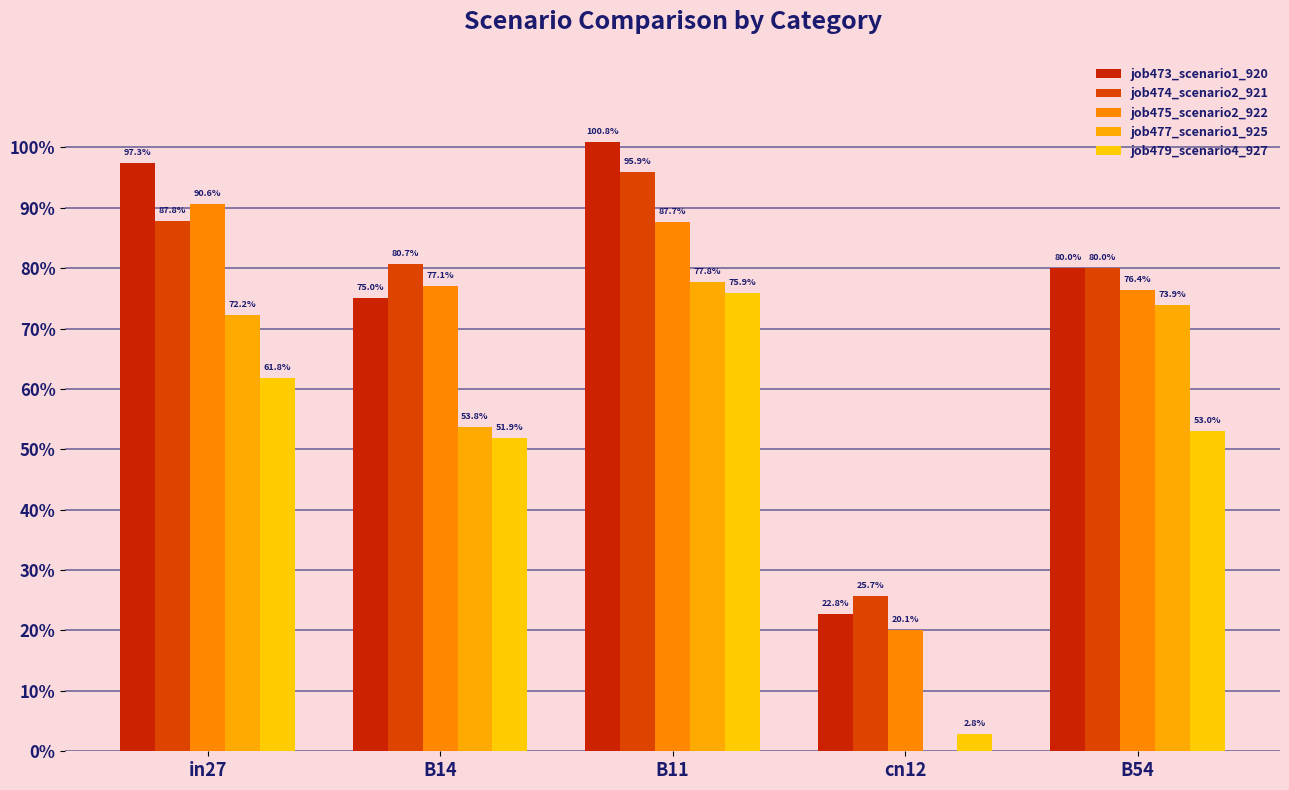

Does the chart contain stacked bars?

No